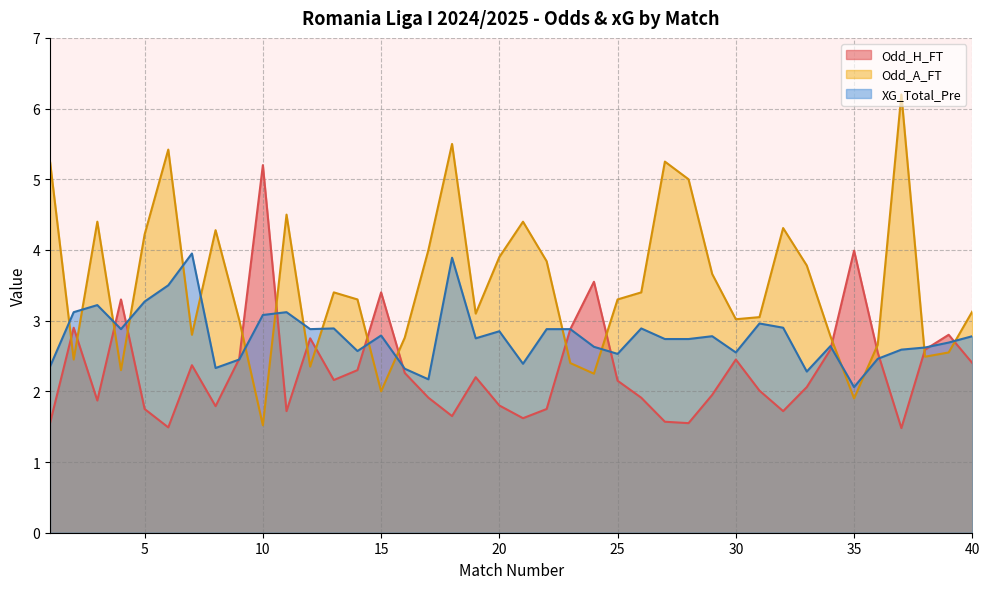

Does the chart display data point markers on the line(s)?

No